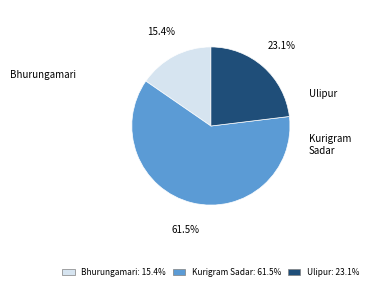

Rank the categories by value from lowest to highest.

Bhurungamari, Ulipur, Kurigram Sadar